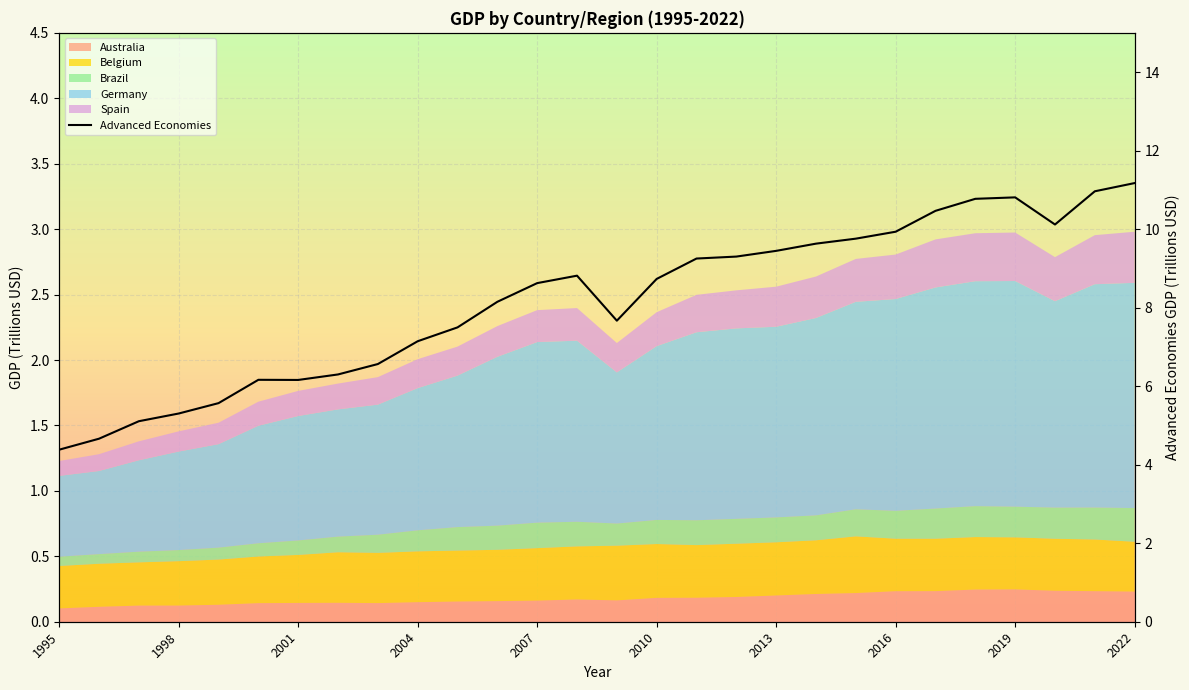

How many categories are shown in the chart?

28